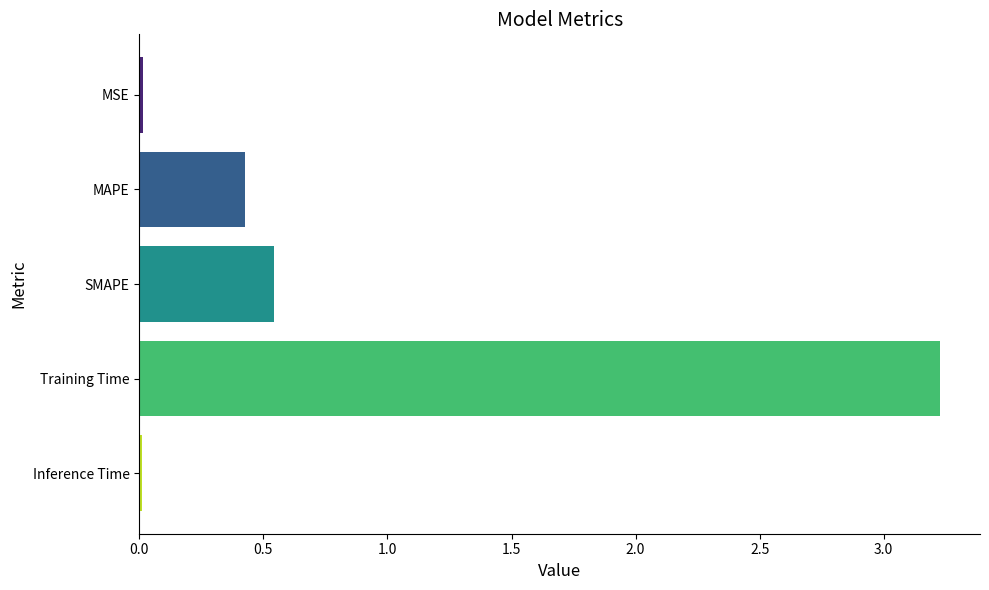

What is the average value?

0.8